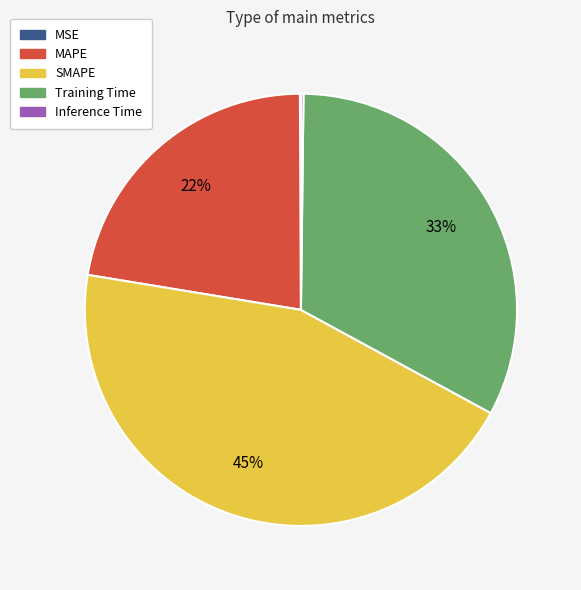

What is the largest slice in the pie chart?

SMAPE